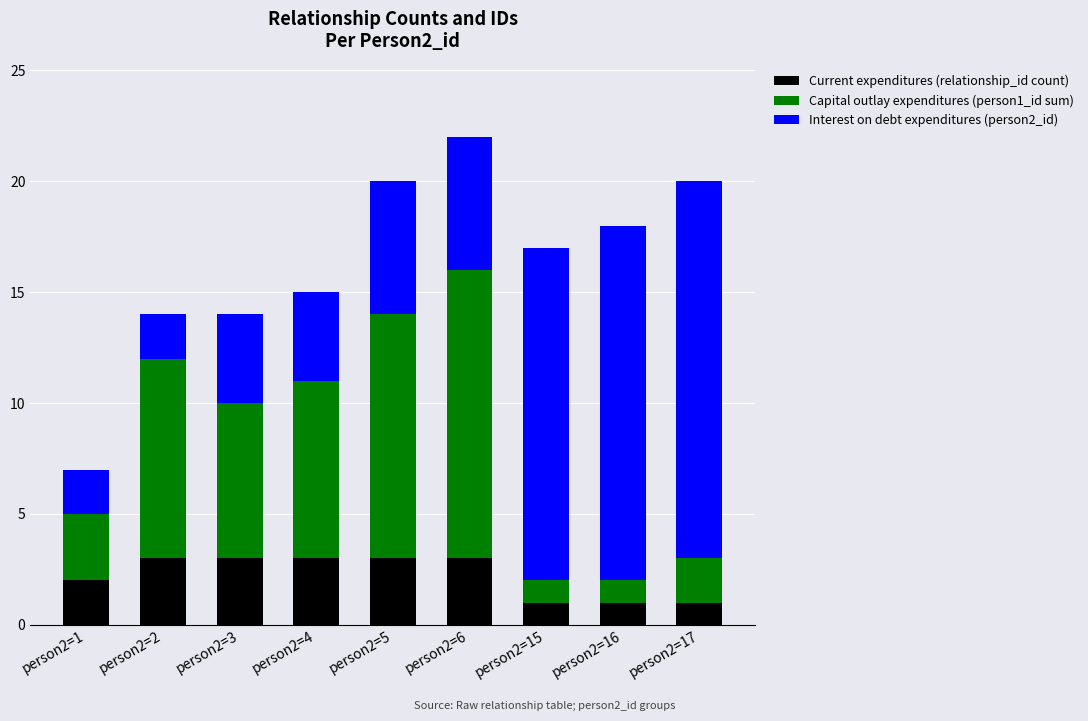

The Current expenditures (relationship_id count) series shows 4 at person2=1. True or false?

False